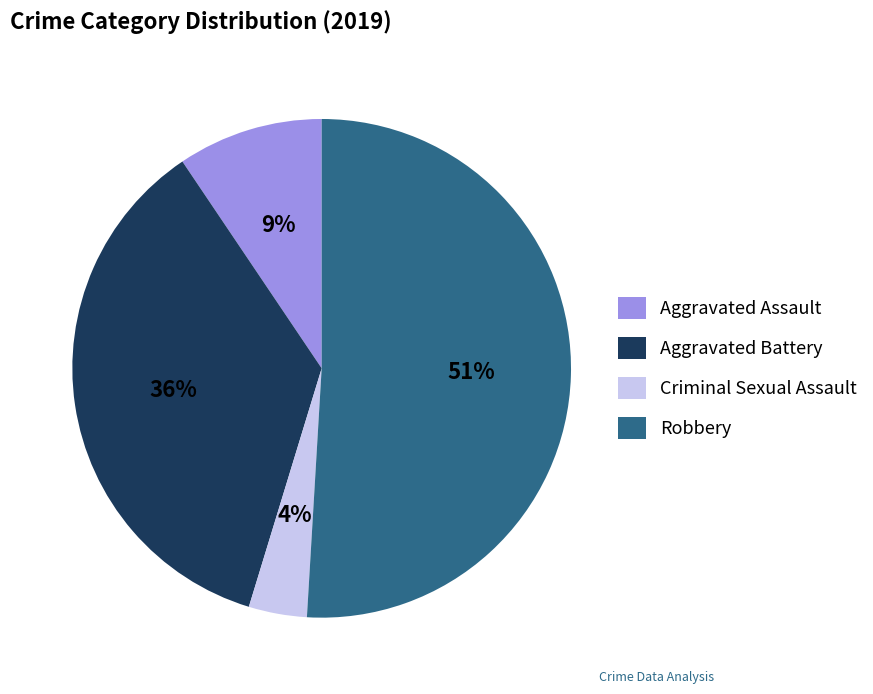

Is it true that Aggravated Battery is 36% of the pie?

True